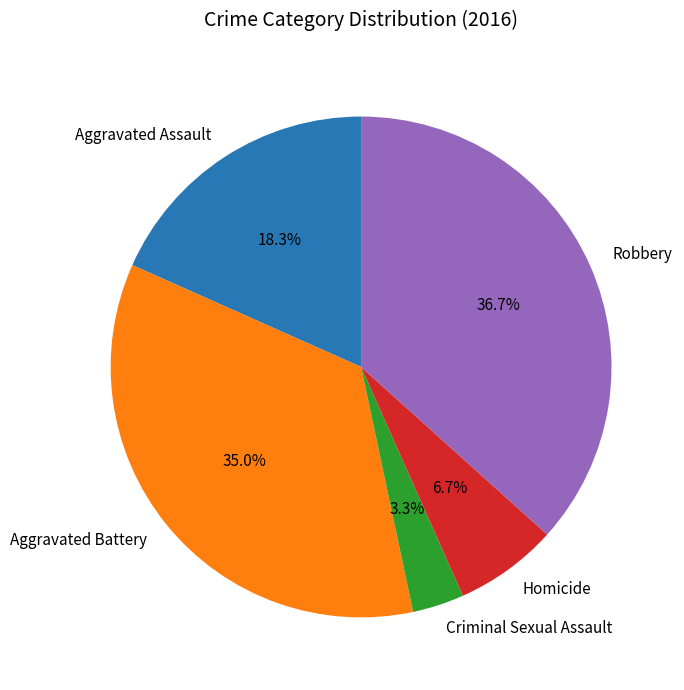

Do Aggravated Battery and Robbery together represent more than half of the pie?

Yes